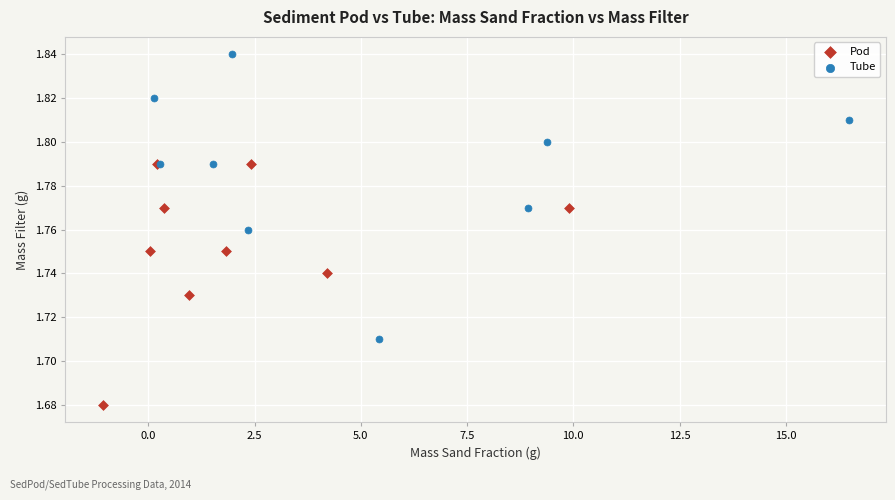

Which series reaches the maximum Y coordinate?

Tube